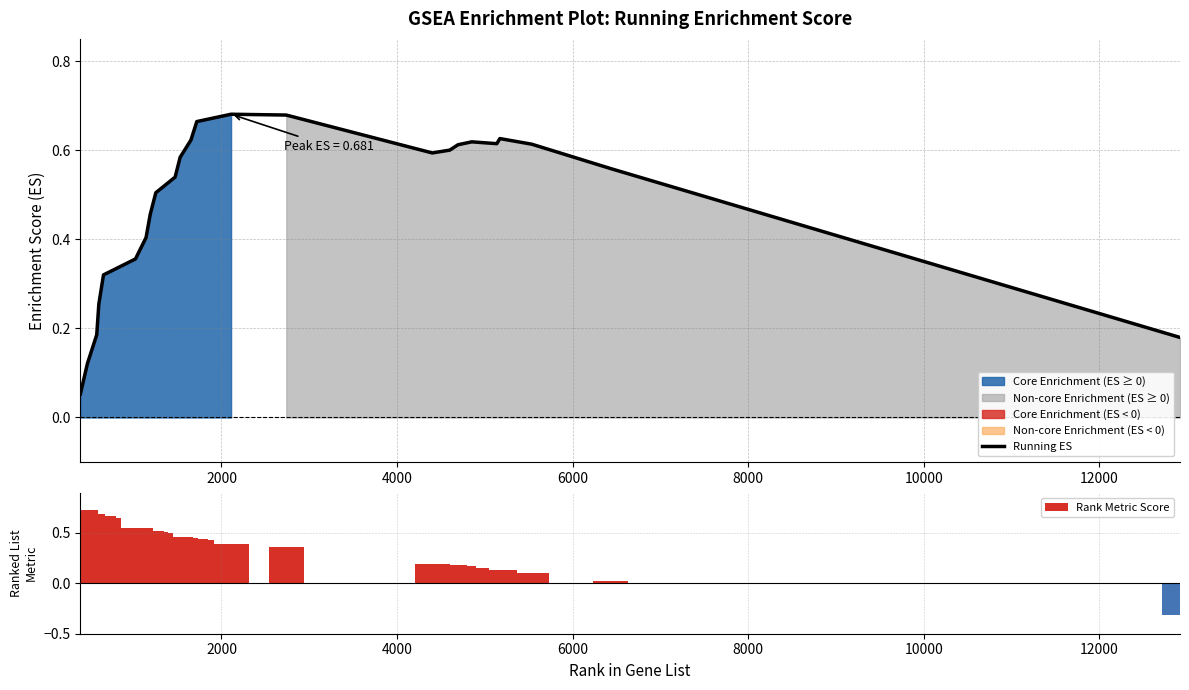

Which series has the largest range (max minus min)?

Rank Metric Score